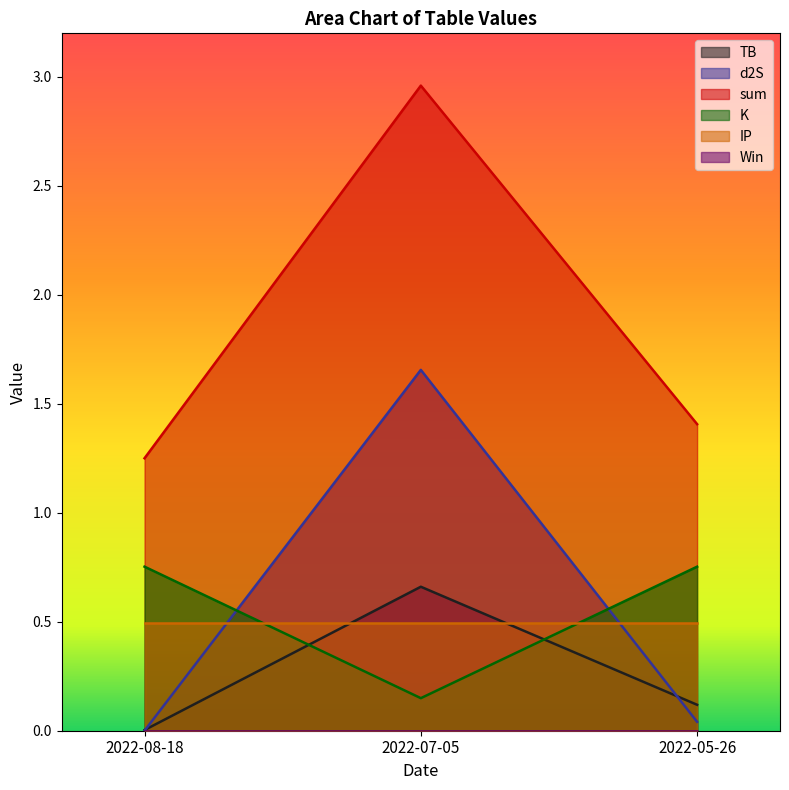

Does the chart have visible grid lines?

No